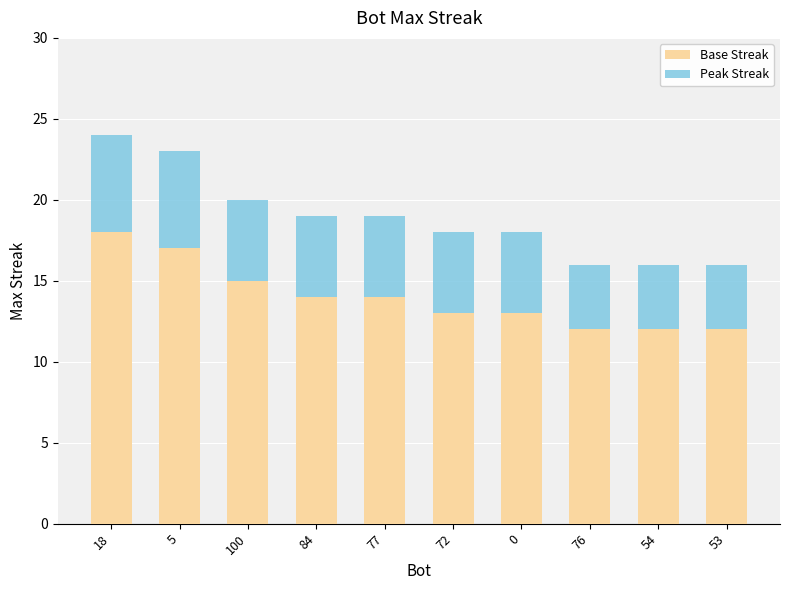

The Base Streak series shows 6 at 72. True or false?

False